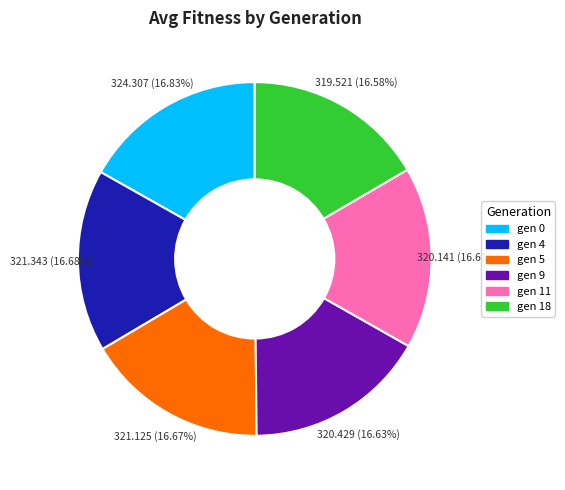

What is the ratio of the value at gen 5 to the value at gen 9?

1.0